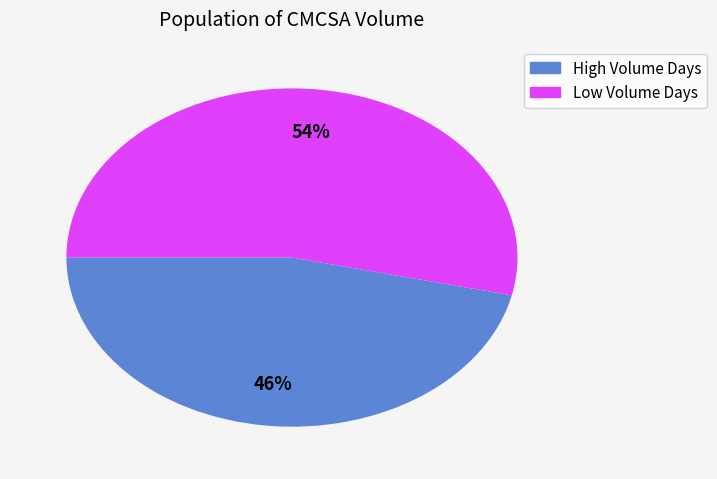

To the nearest percent, what is the average slice percentage?

50%